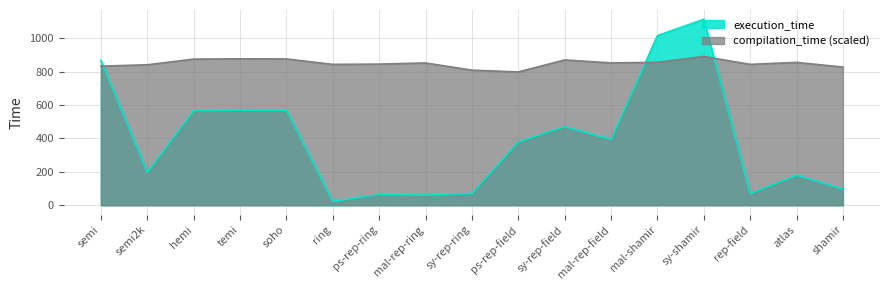

What is the value of the execution_time point at the 3rd from the left?

566.0